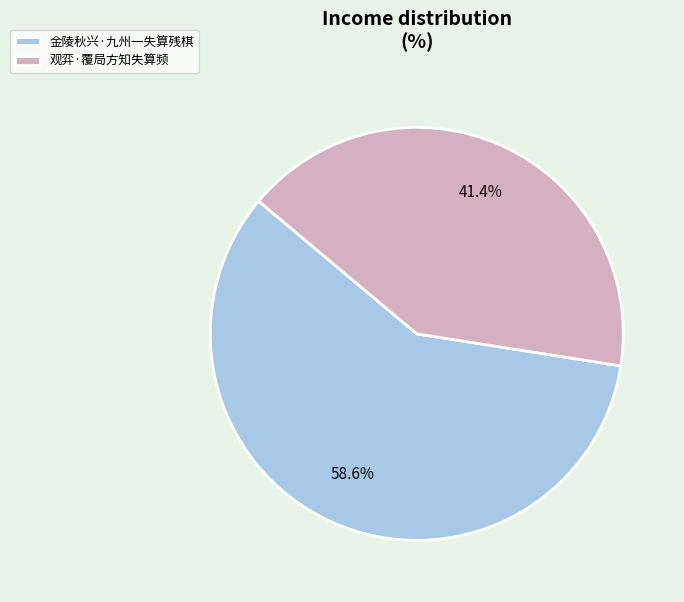

Which category has the smallest portion of the pie?

观弈·覆局方知失算频